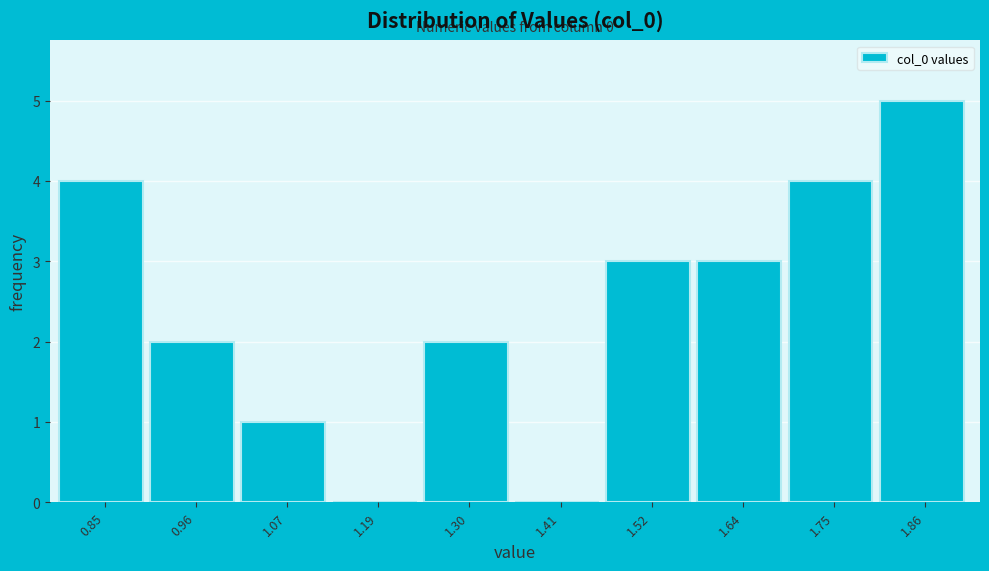

Over which range of the x-axis is the bar tallest?

1.80 to 1.92